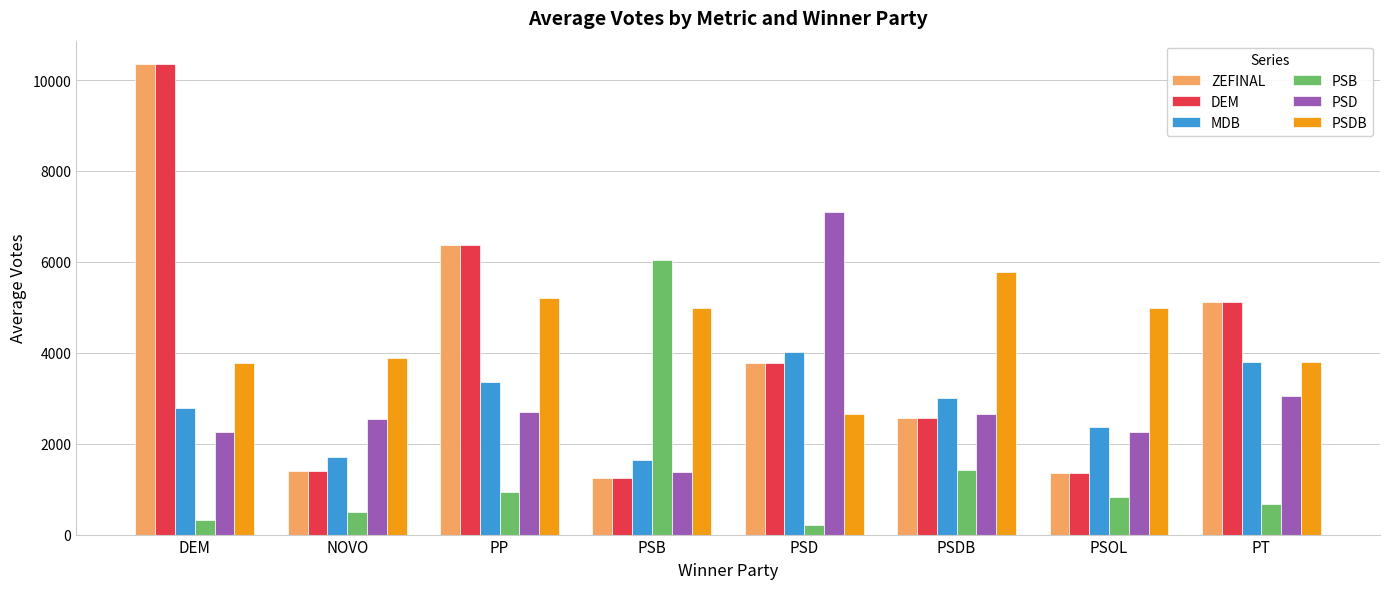

What value does the PSDB series have at PSB?

4990